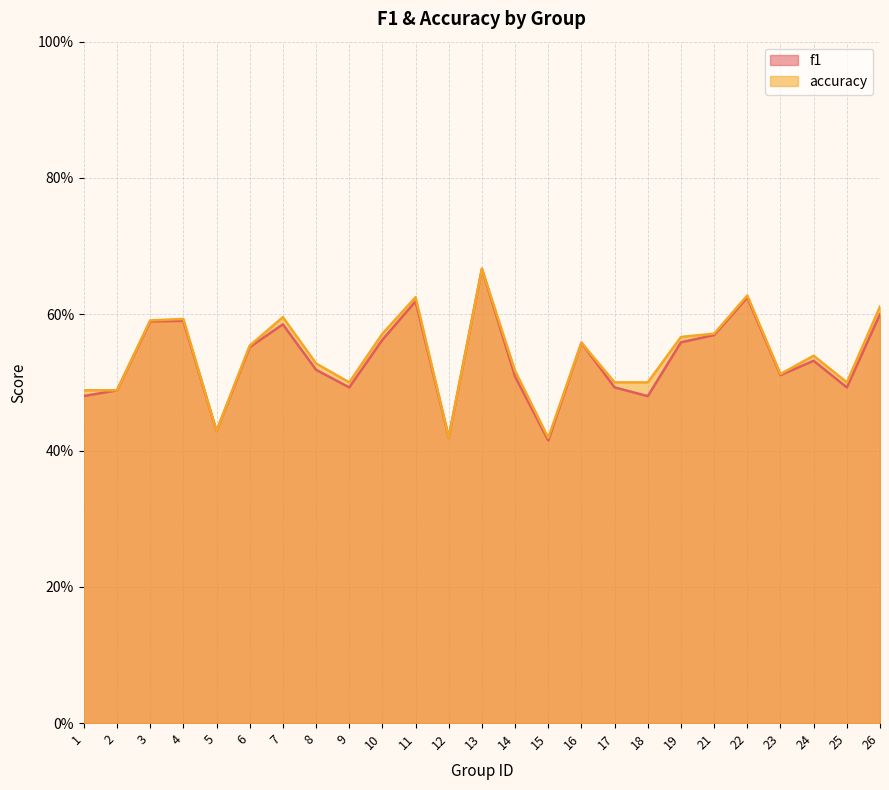

Does the chart display data point markers on the line(s)?

No